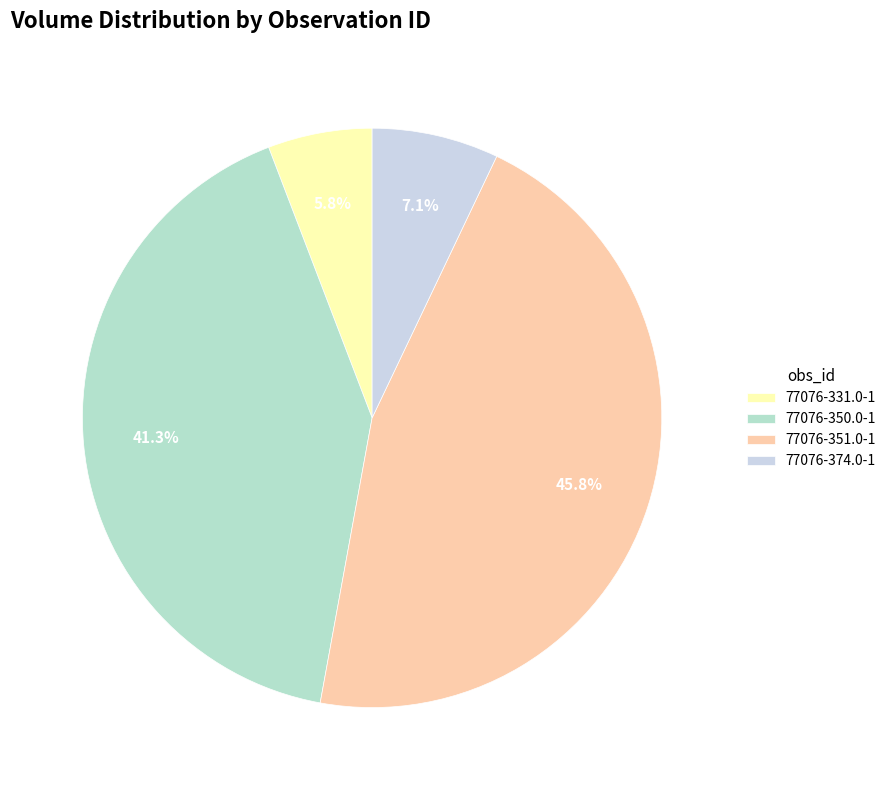

The 77076-351.0-1 slice represents 32% of the pie. True or false?

False